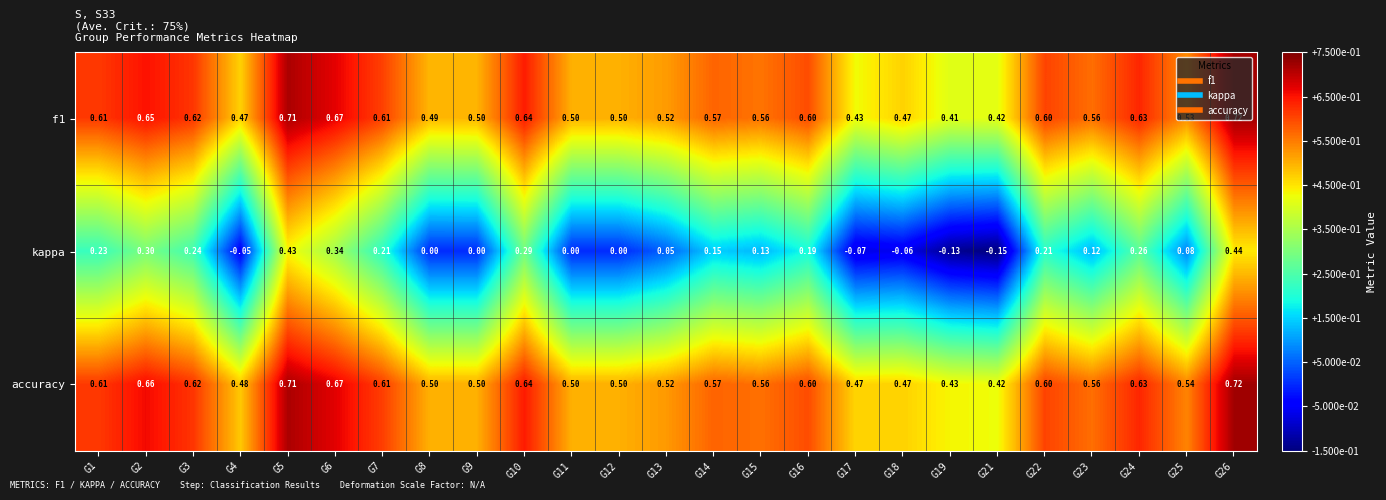

Between G1 and G17, which series saw the biggest shift?

kappa